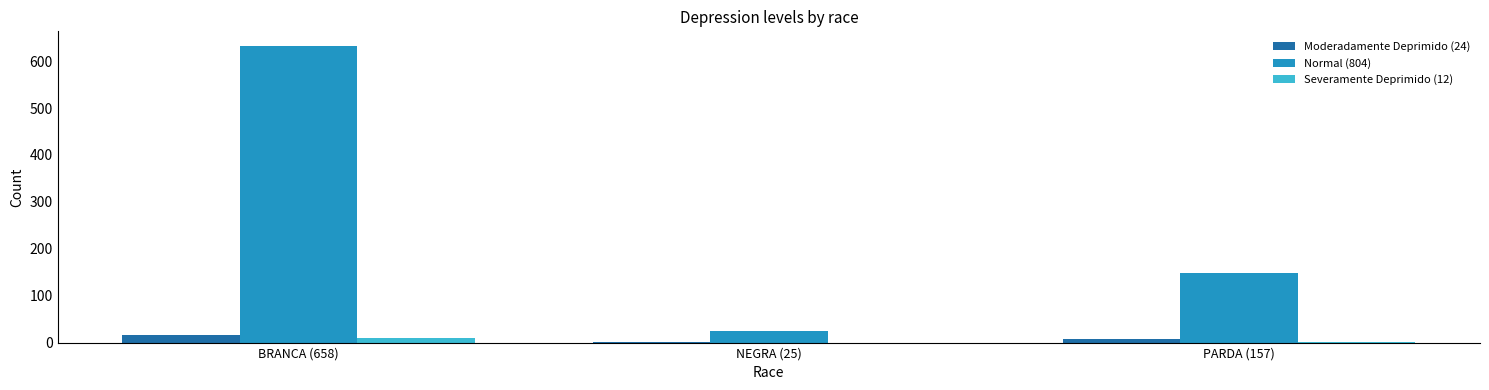

What is the sum of all Moderadamente Deprimido (24) values?

24